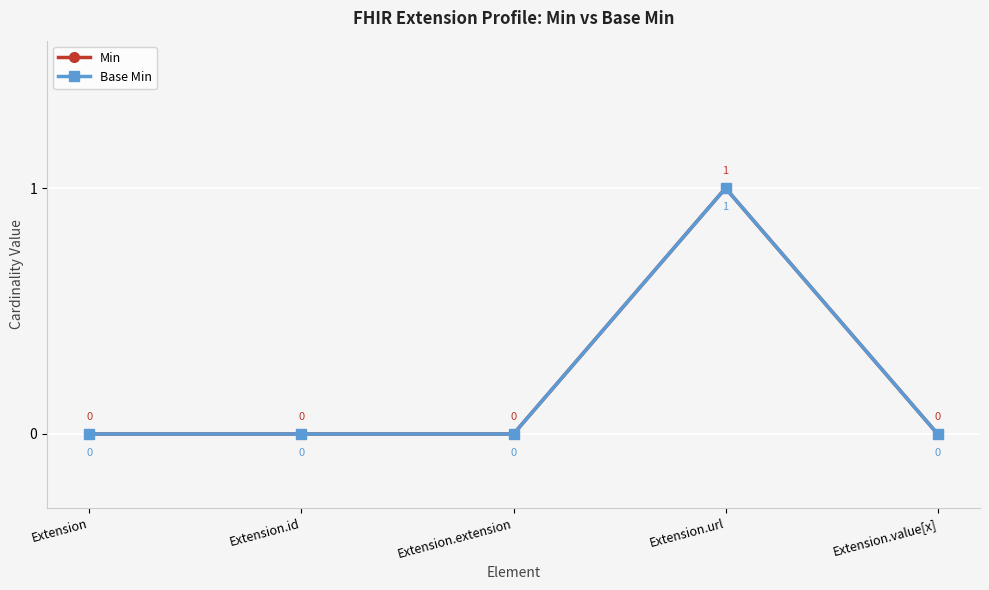

True or false: Min and Base Min cross at least once.

False